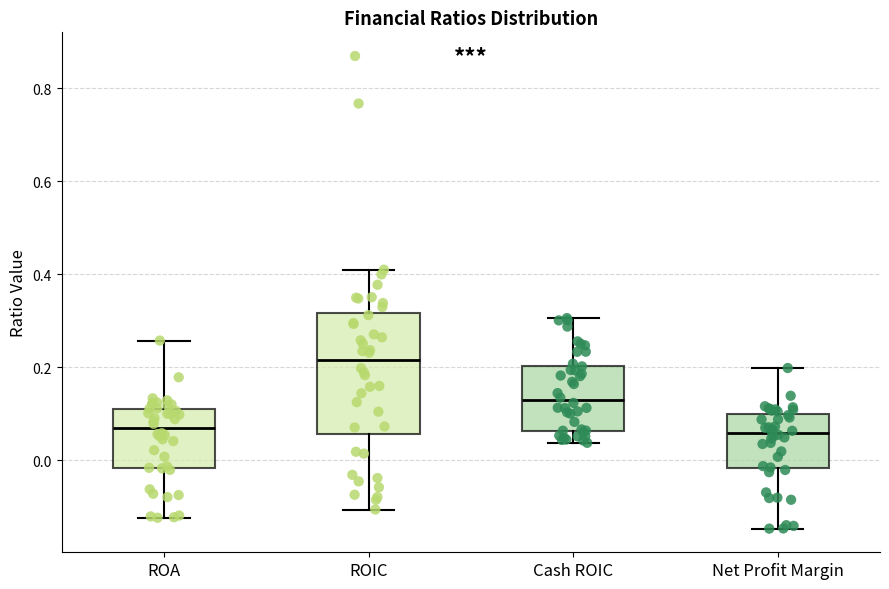

Where is the lower edge of the box for Cash ROIC on the y-axis? The values are not printed on the chart, so give them approximately, as read against the axis.

0.06